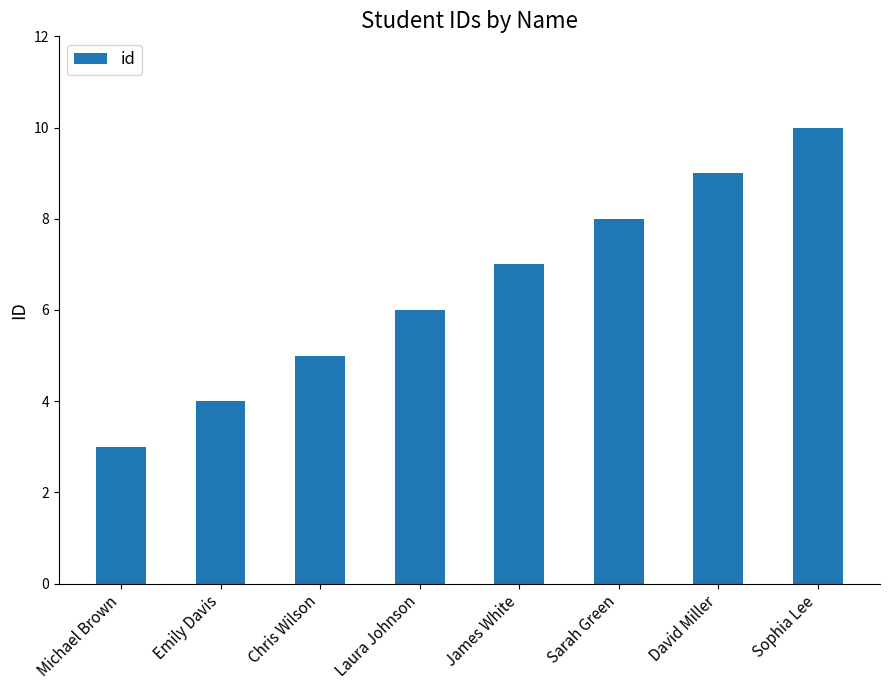

Which category has the lowest value across all series?

Michael Brown